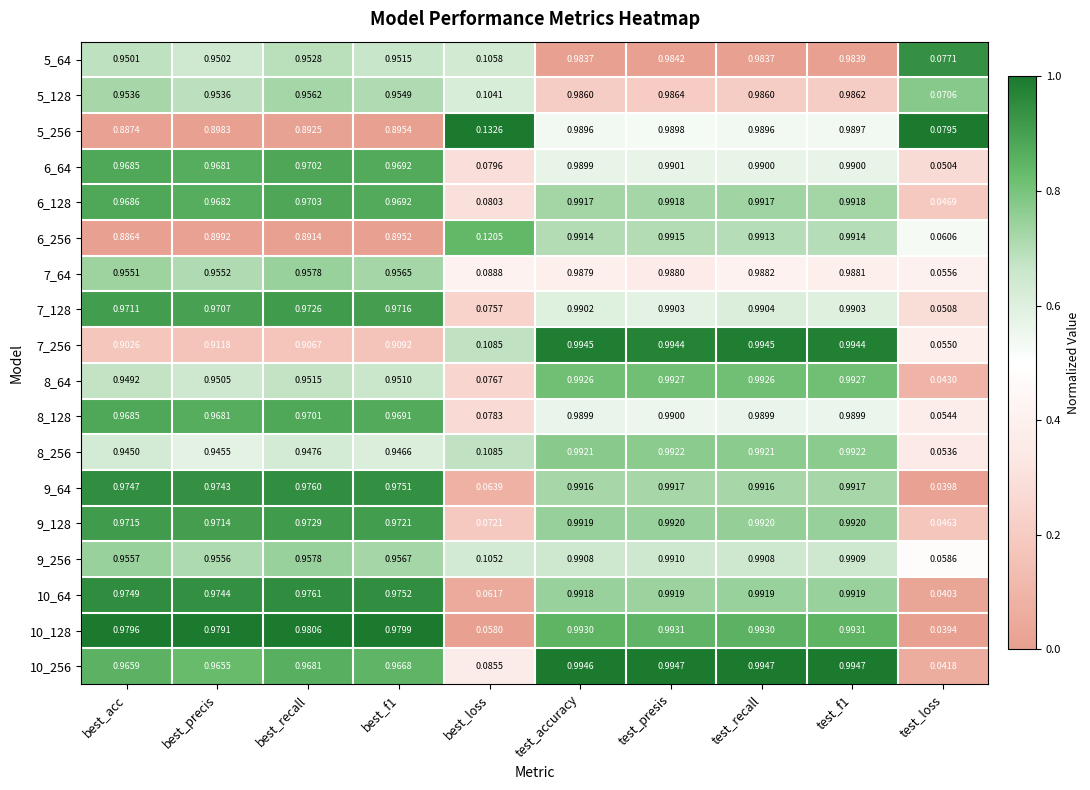

At how many categories does at least one series exceed 0?

10